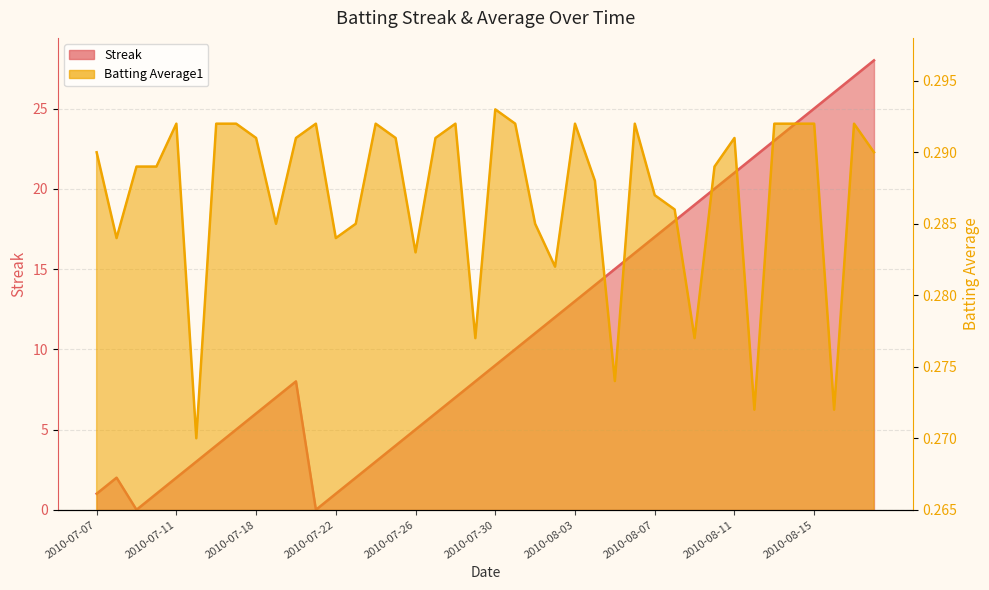

Rank the series at 2010-08-09 from lowest to highest value.

Batting Average1, Streak